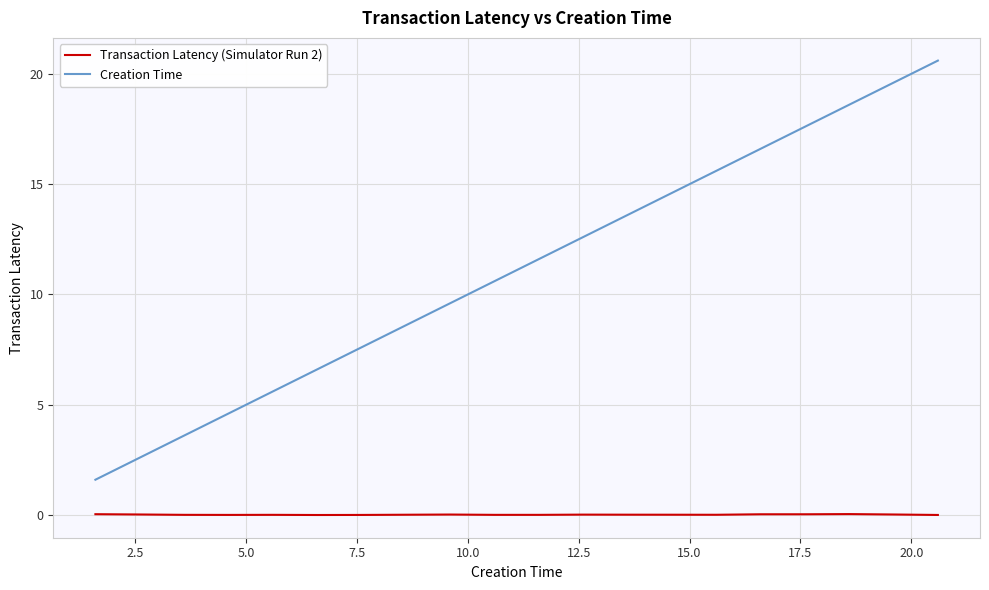

What is the greatest value displayed?

20.6